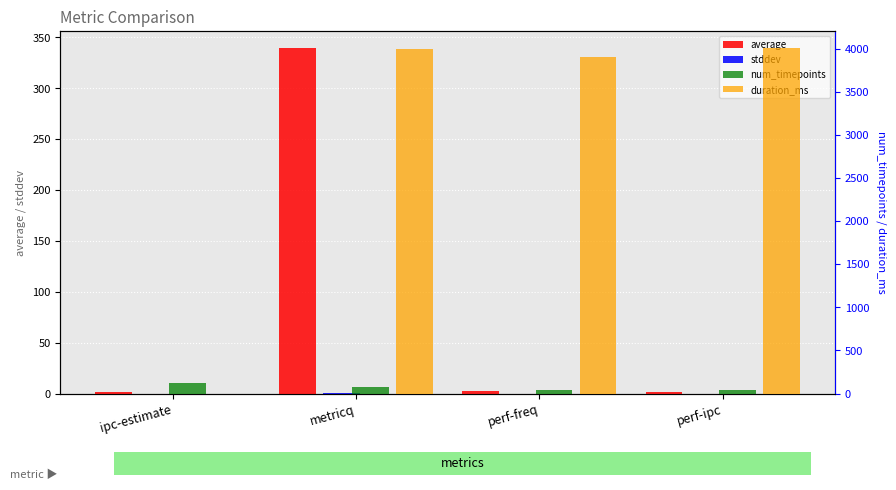

Which series has the largest total across all categories?

duration_ms